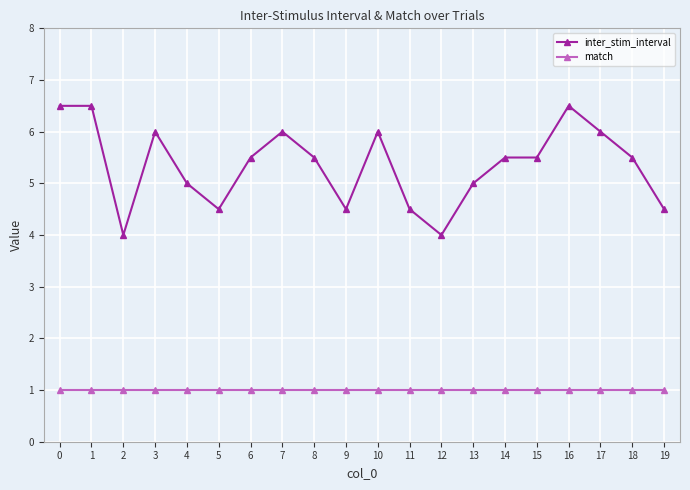

Reading right to left, what are all the values shown in this chart?

inter_stim_interval: 4.5	5.5	6.0	6.5	5.5	5.5	5.0	4.0	4.5	6.0	4.5	5.5	6.0	5.5	4.5	5.0	6.0	4.0	6.5	6.5
match: 1.0	1.0	1.0	1.0	1.0	1.0	1.0	1.0	1.0	1.0	1.0	1.0	1.0	1.0	1.0	1.0	1.0	1.0	1.0	1.0